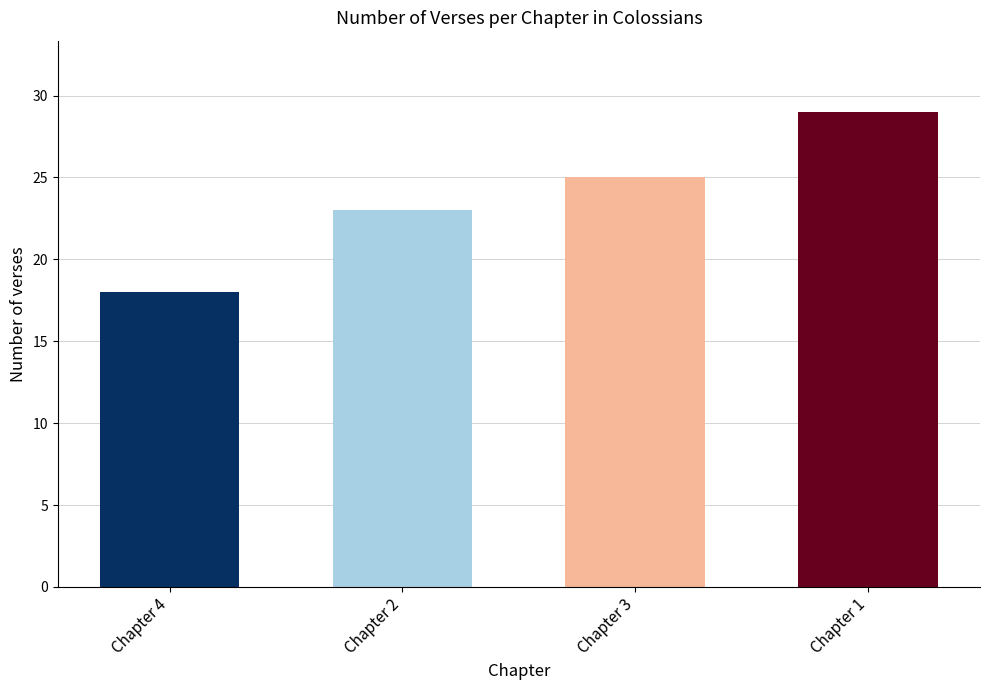

Which category has the lowest value across all series?

Chapter 4